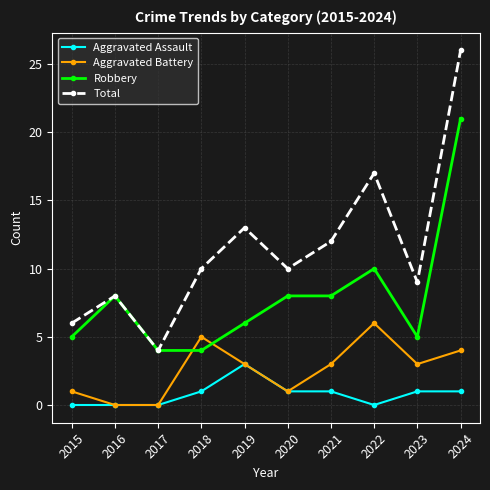

At which category does Robbery reach its first local peak?

2016